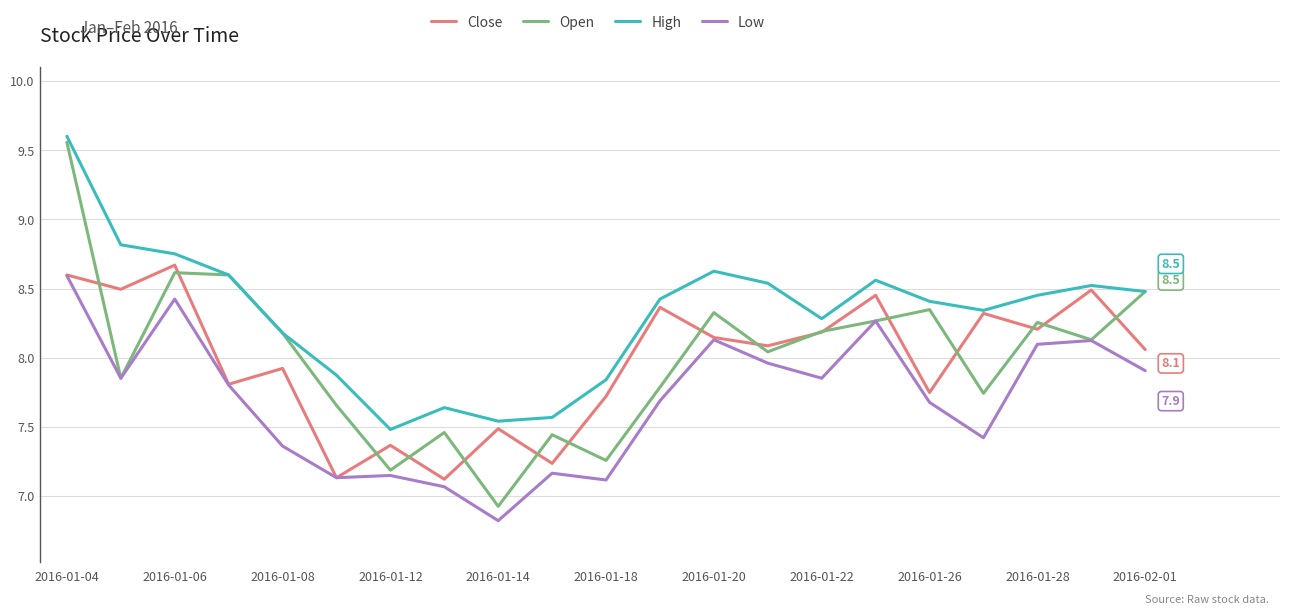

What is the lowest value of the Open series?

6.9